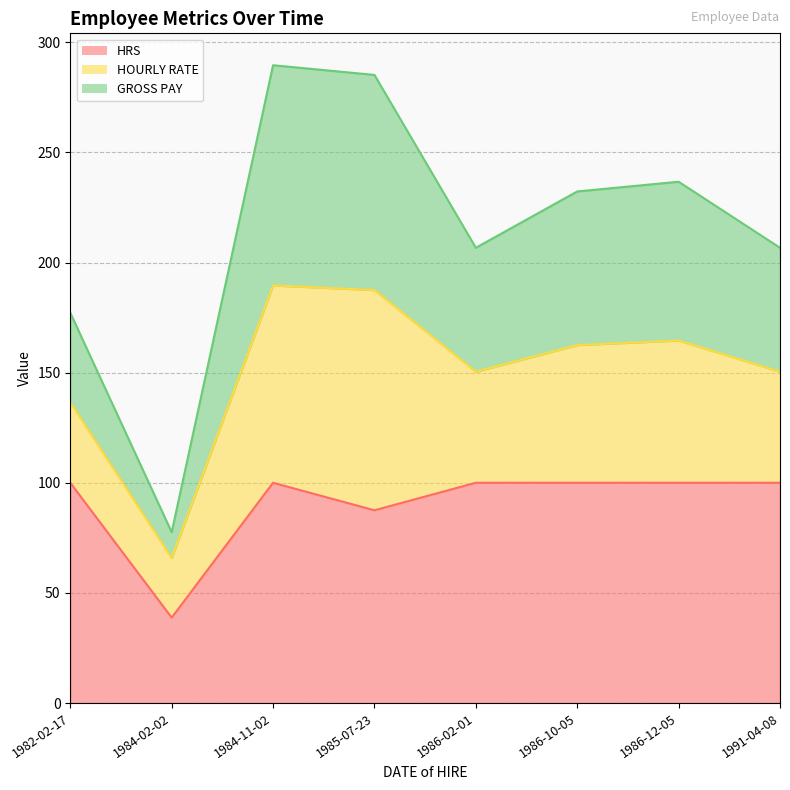

At how many categories does at least one series exceed 255?

2